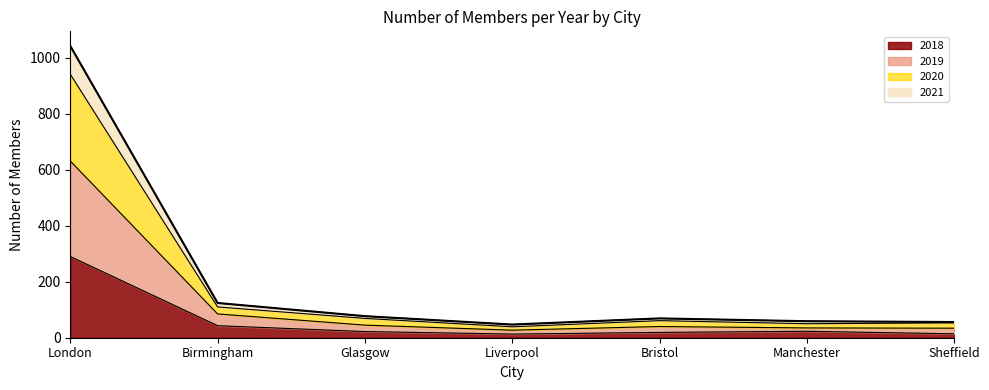

What is the maximum value for 2018?

290